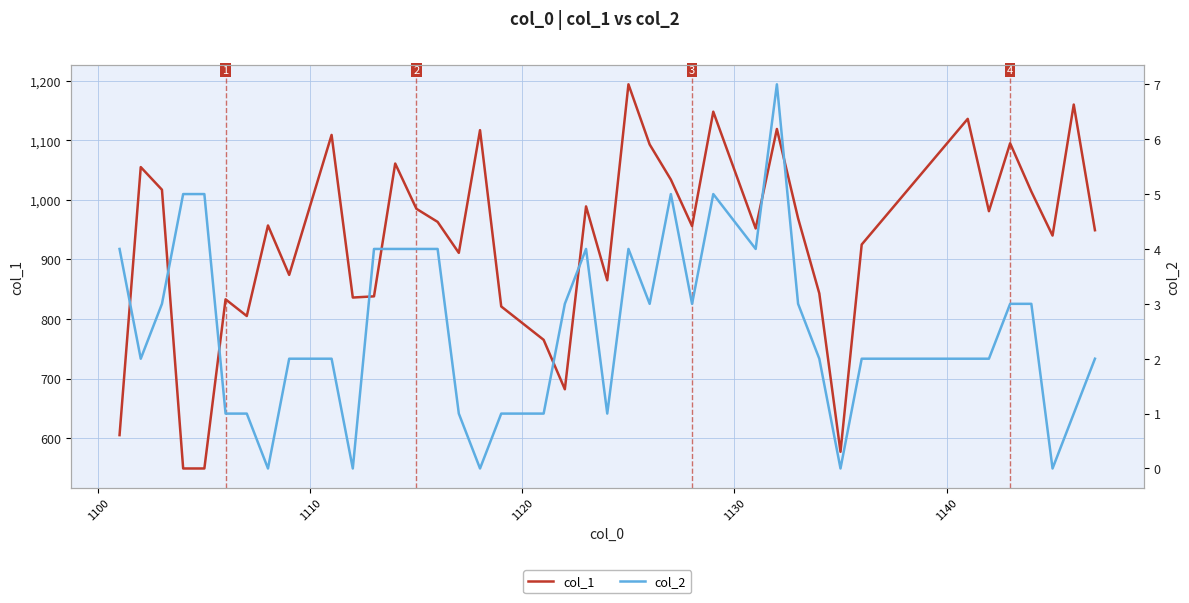

List the series in order of their peak value, highest first.

col_1, col_2